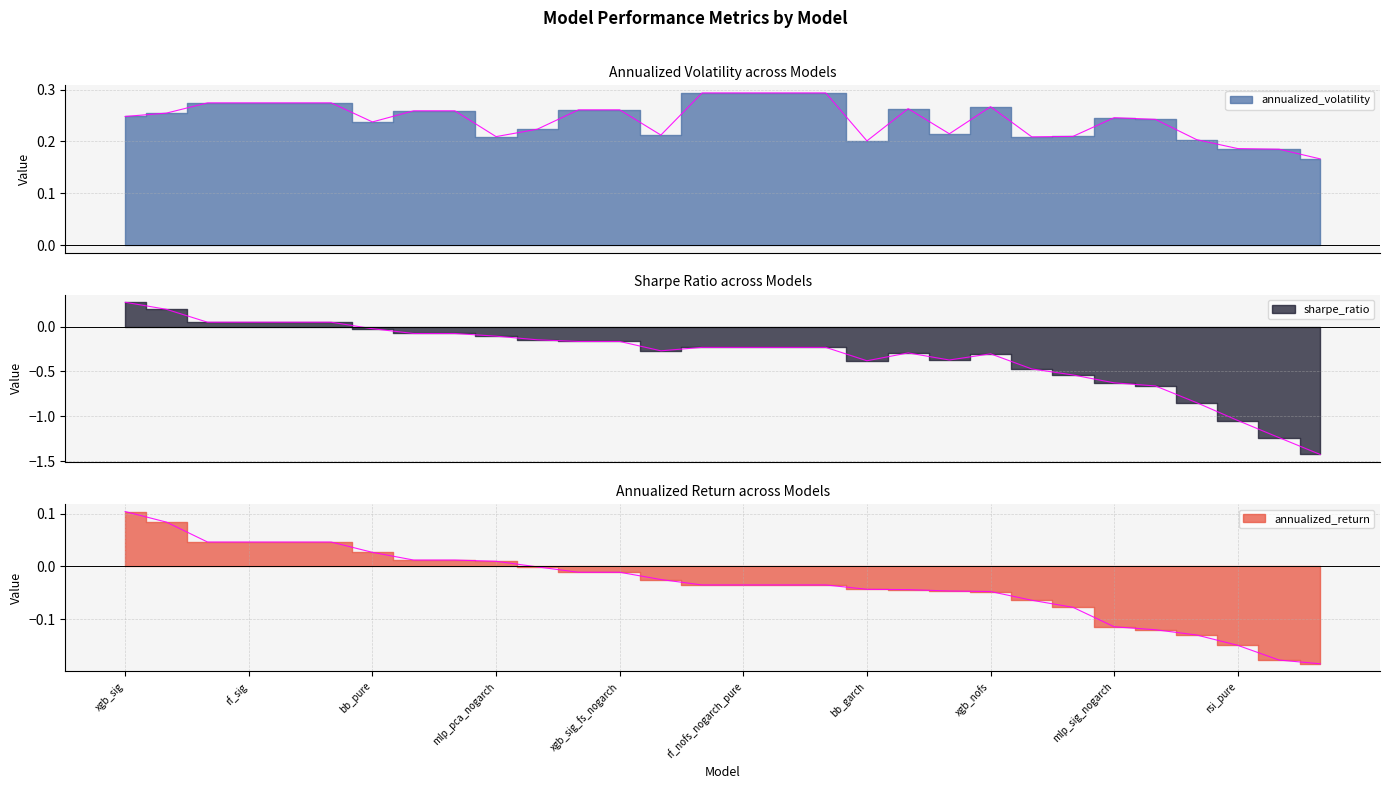

What is the maximum value shown in the chart?

0.3